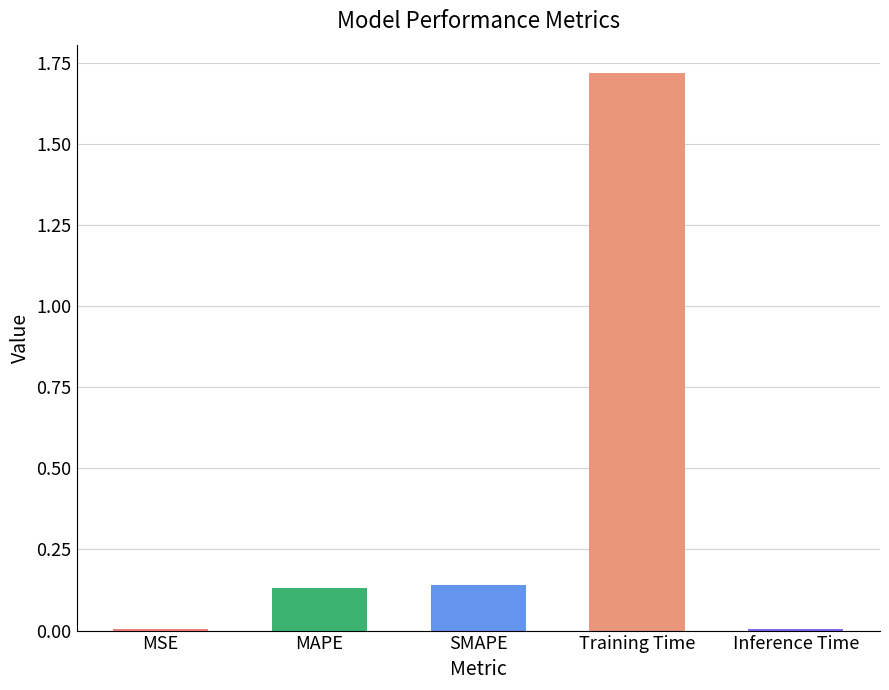

The chart shows a value of 0.0 at Inference Time. True or false?

True